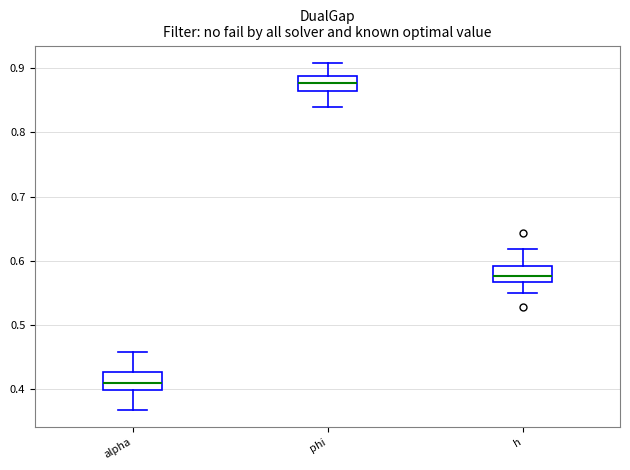

Where does the median line of the box for phi sit on the y-axis? The values are not printed on the chart, so give them approximately, as read against the axis.

0.88